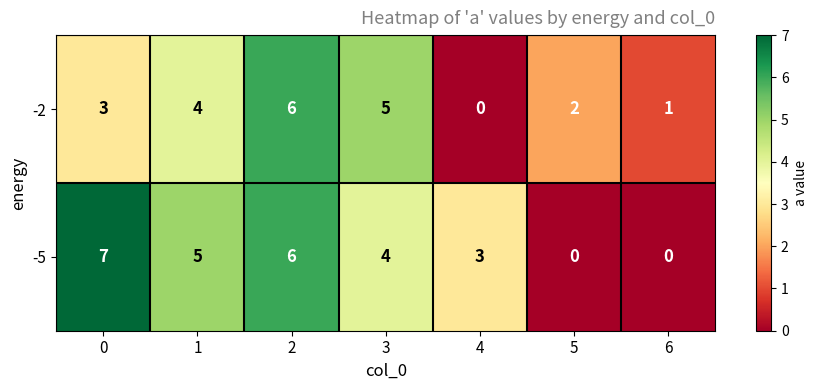

Reading left to right, list all the values displayed in this chart.

-2: 0=3	1=4	2=6	3=5	4=0	5=2	6=1
-5: 0=7	1=5	2=6	3=4	4=3	5=0	6=0